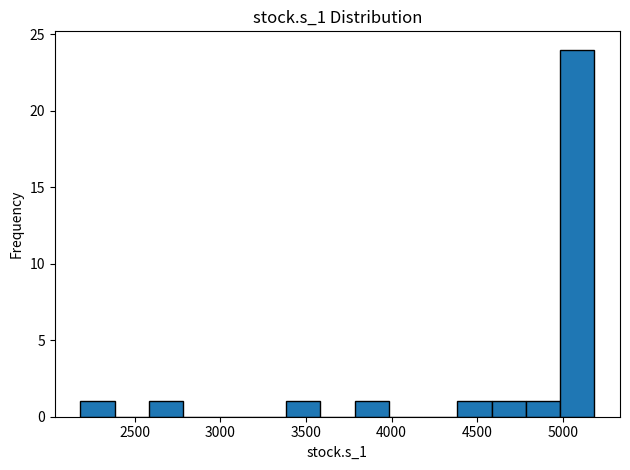

Which range on the x-axis has the tallest bar?

5000 to 5200